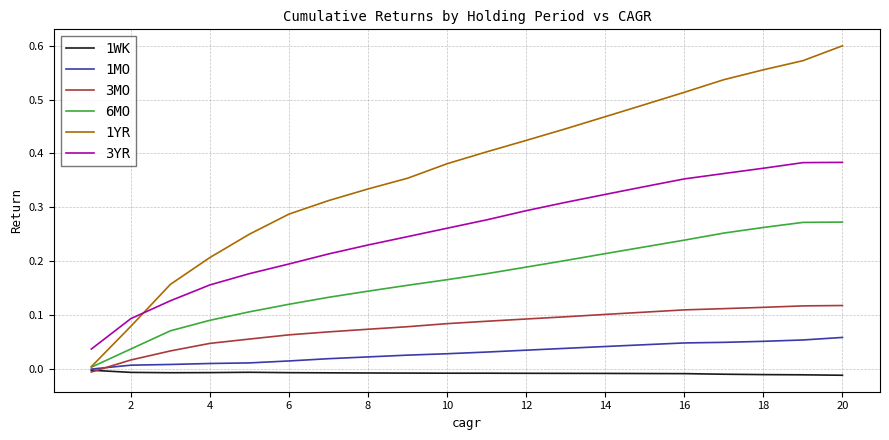

Which series has the largest range (max minus min)?

1YR